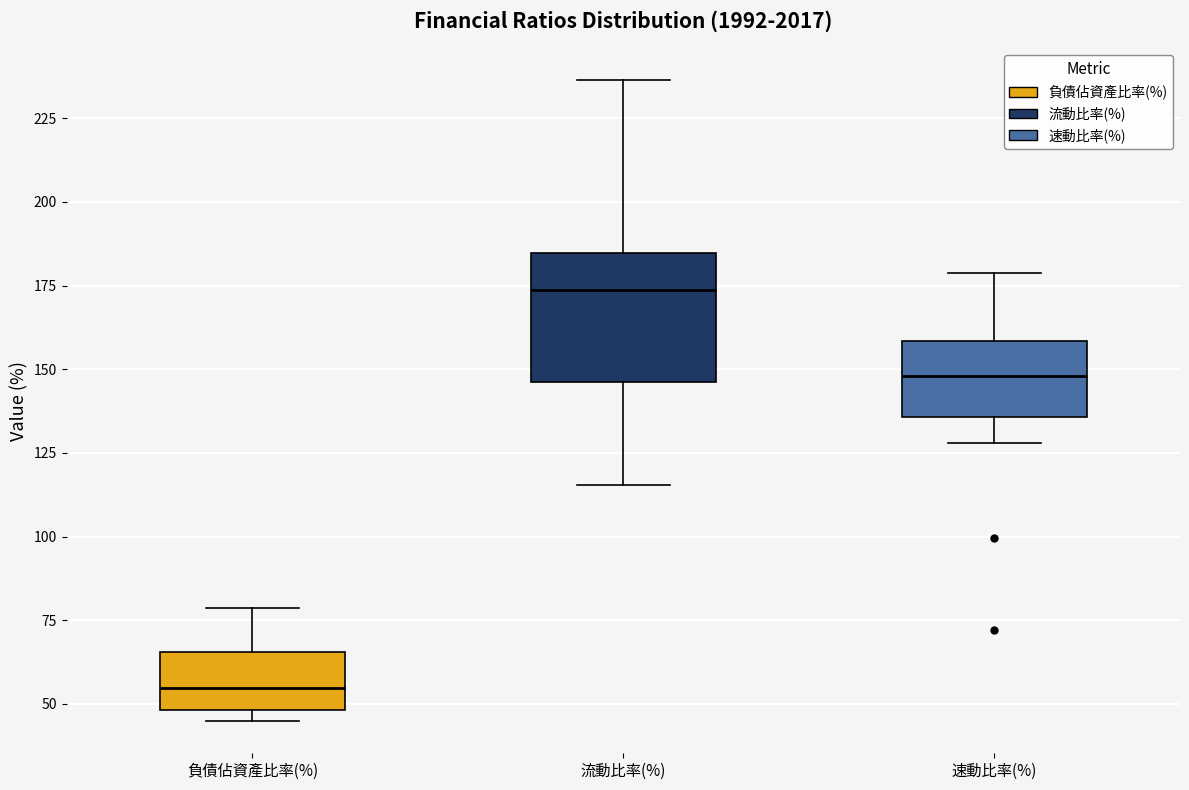

Which box's median line is the highest?

流動比率(%)